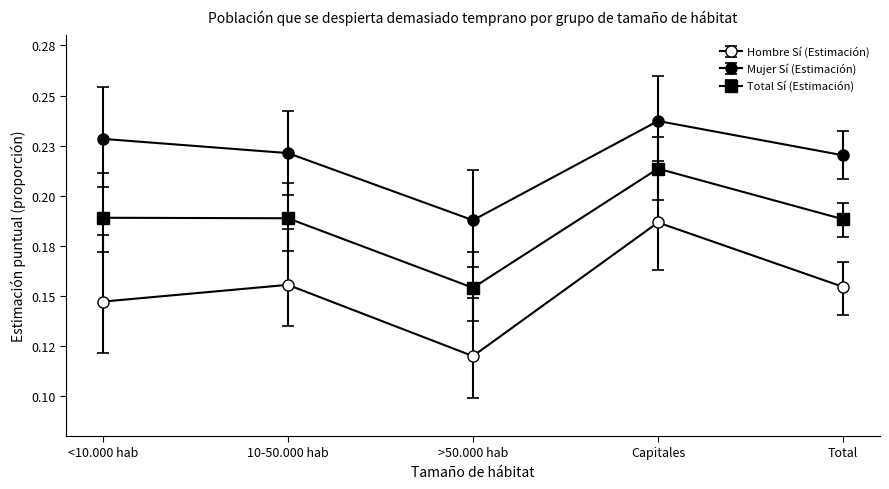

Which label corresponds to the largest value in the chart?

Capitales